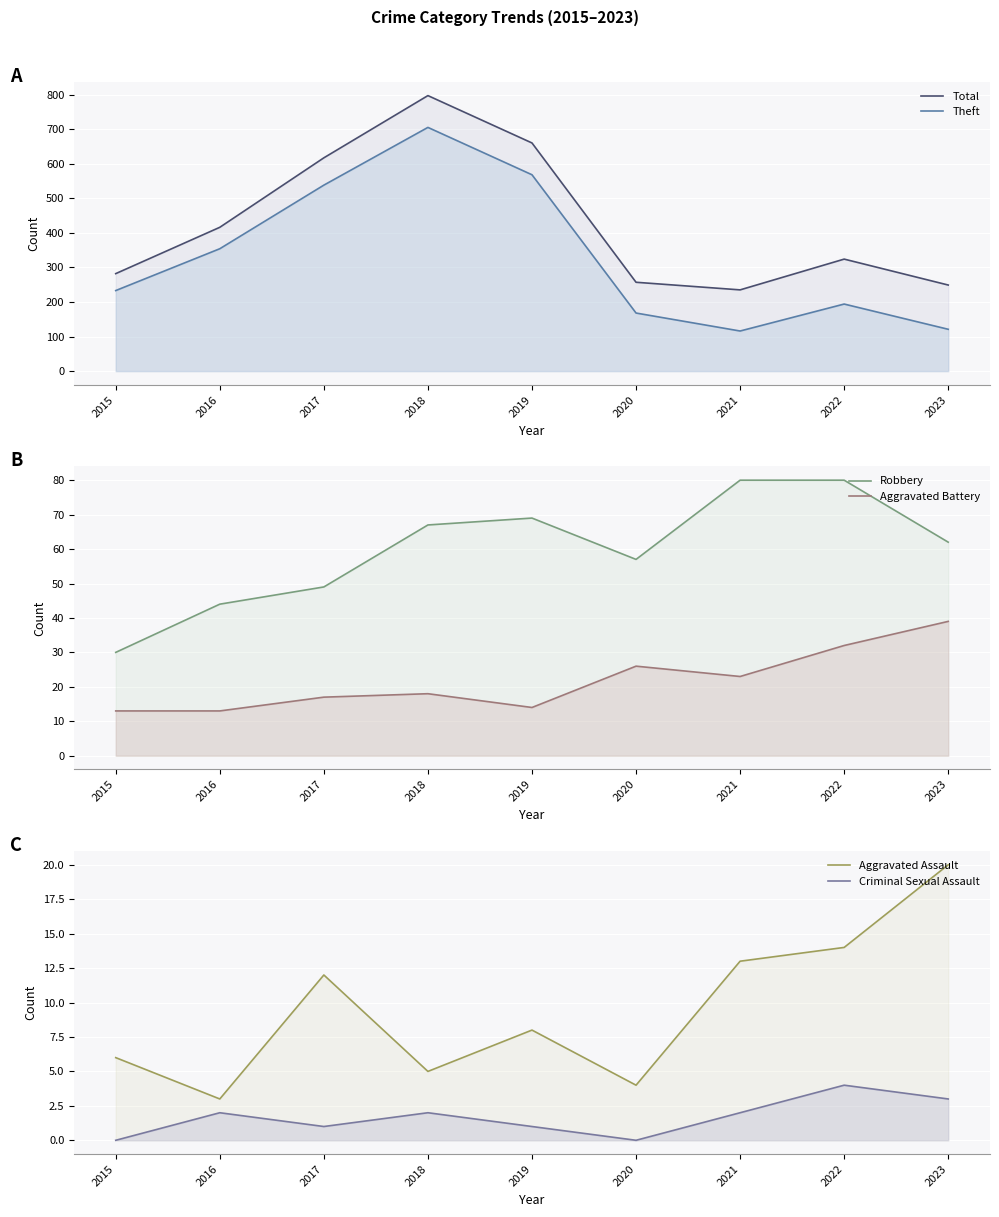

In Robbery, how many points are higher than both neighbors (excluding endpoints)?

1